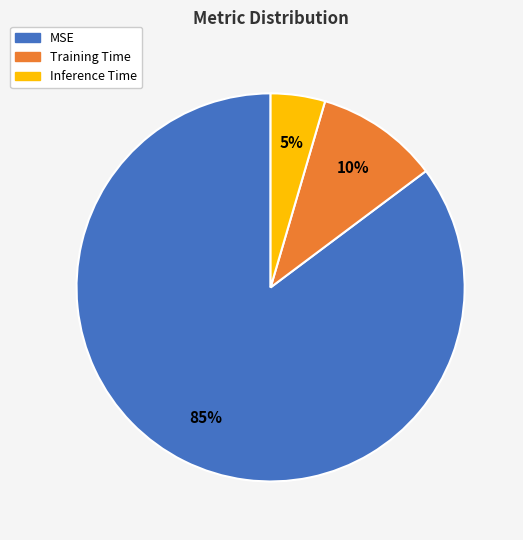

To the nearest percent, what is the combined percentage of MSE and Inference Time?

90%